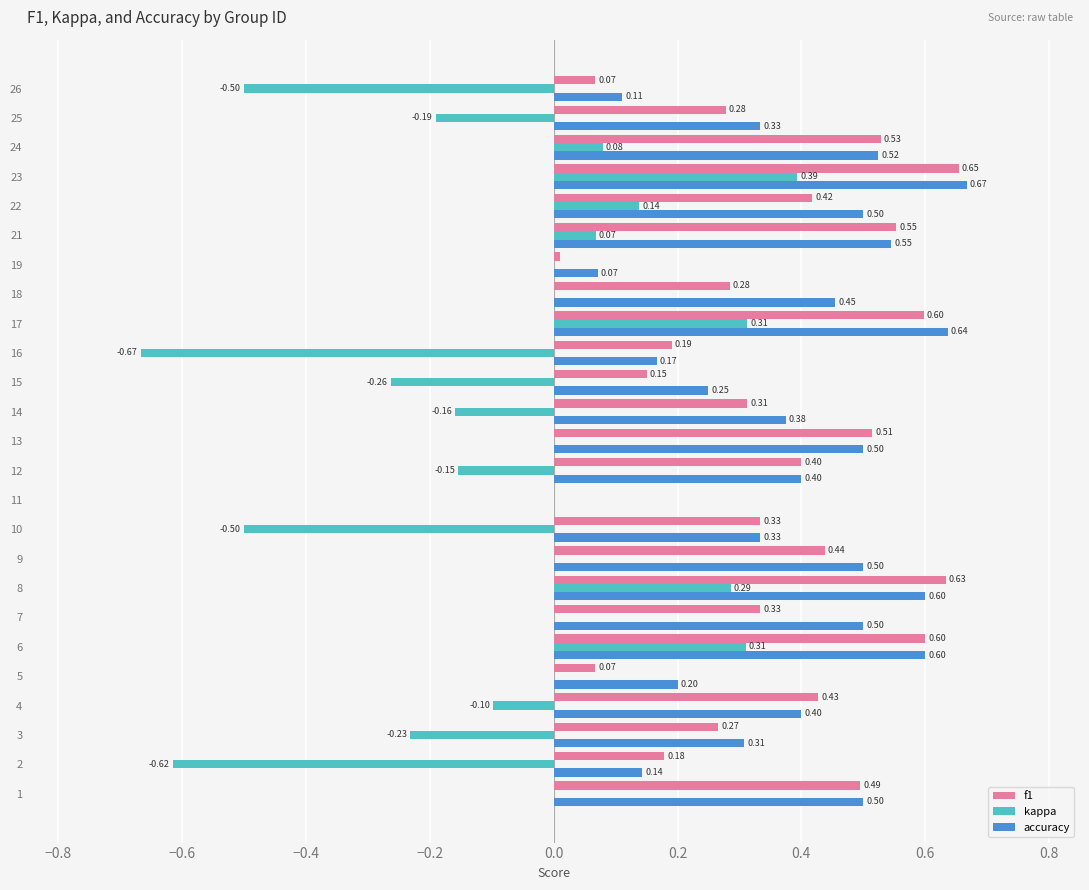

Which series changed the most between 8 and 24?

kappa